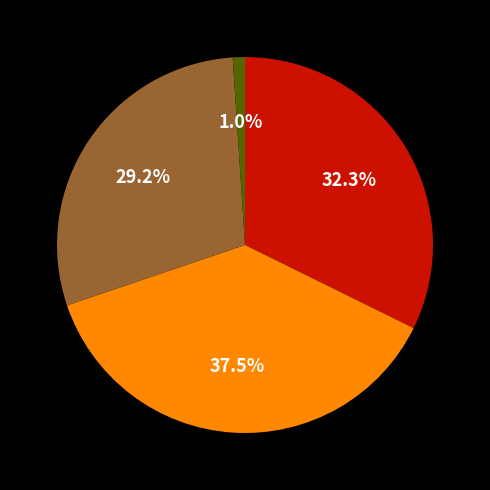

Is there a majority slice in this chart?

No